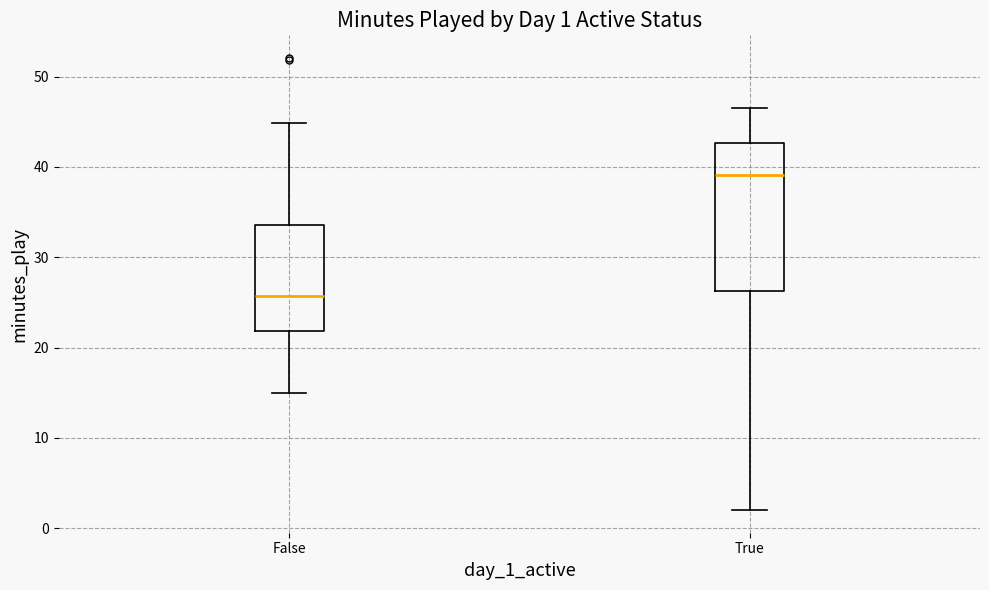

Which box's median line is the highest?

True